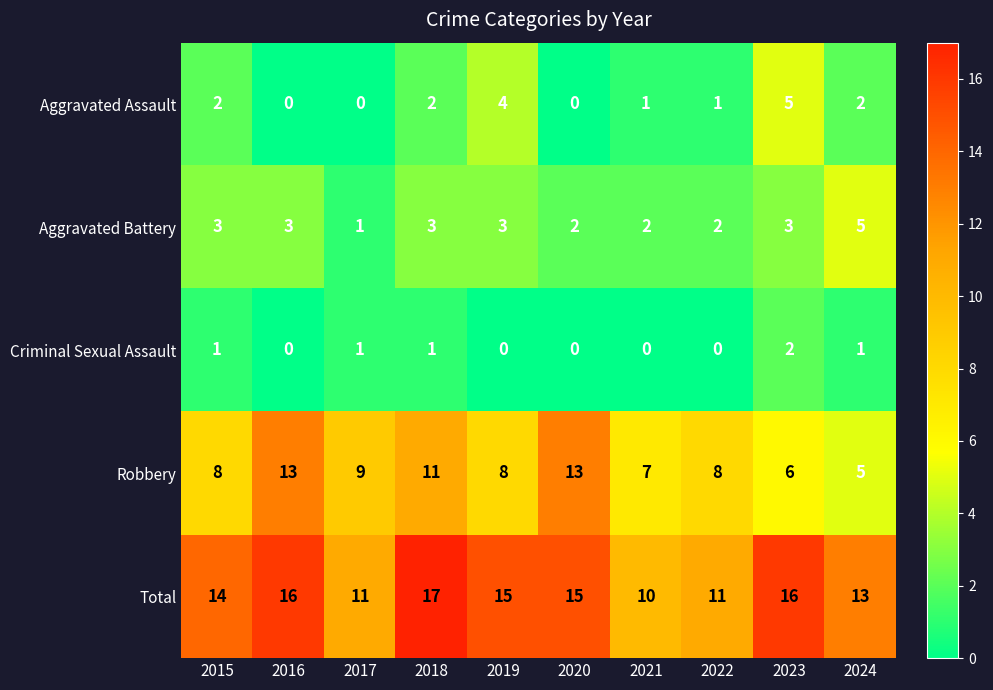

What is the minimum value for Robbery?

5